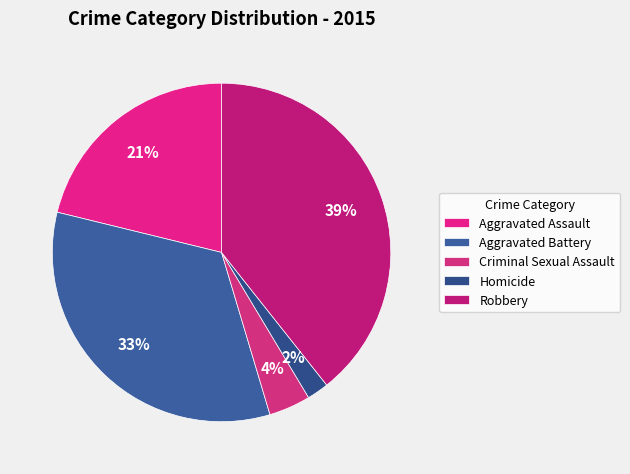

To the nearest percent, what is the combined percentage of Criminal Sexual Assault and Robbery?

43%